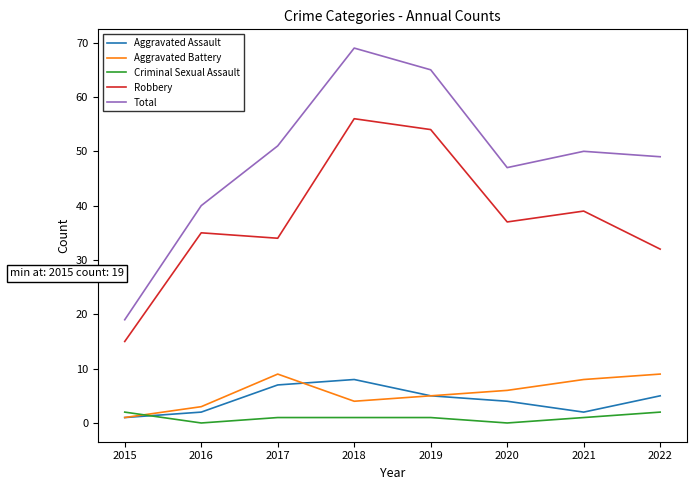

At which label is Aggravated Battery closest to 5?

2019